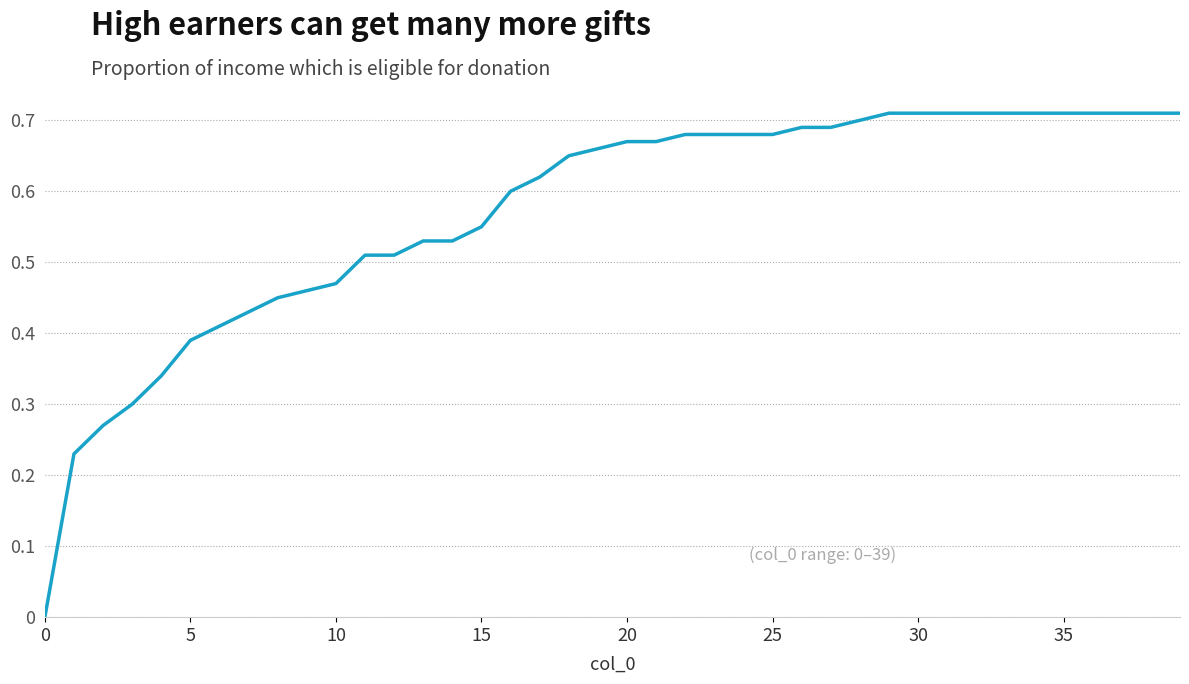

What is the maximum value shown in the chart?

0.7